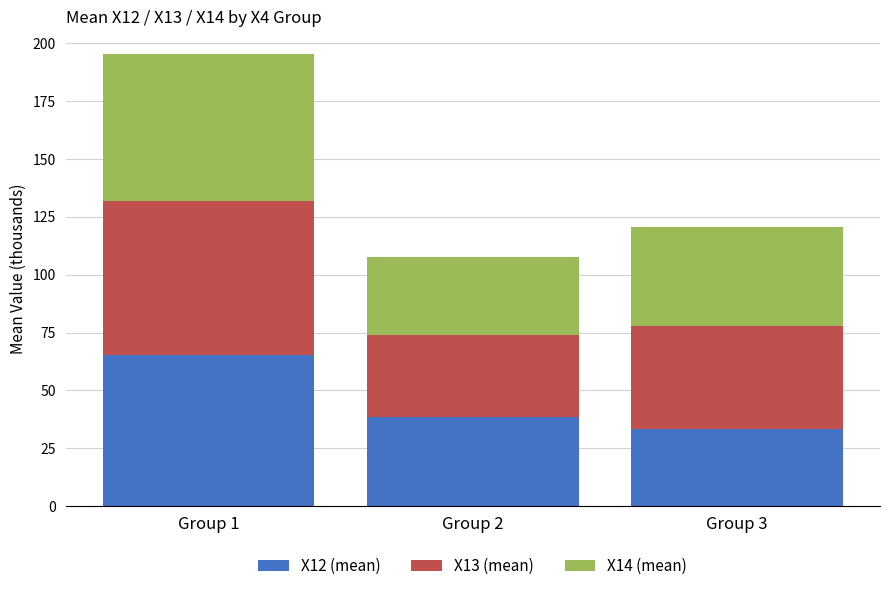

How many bars are there in total?

3